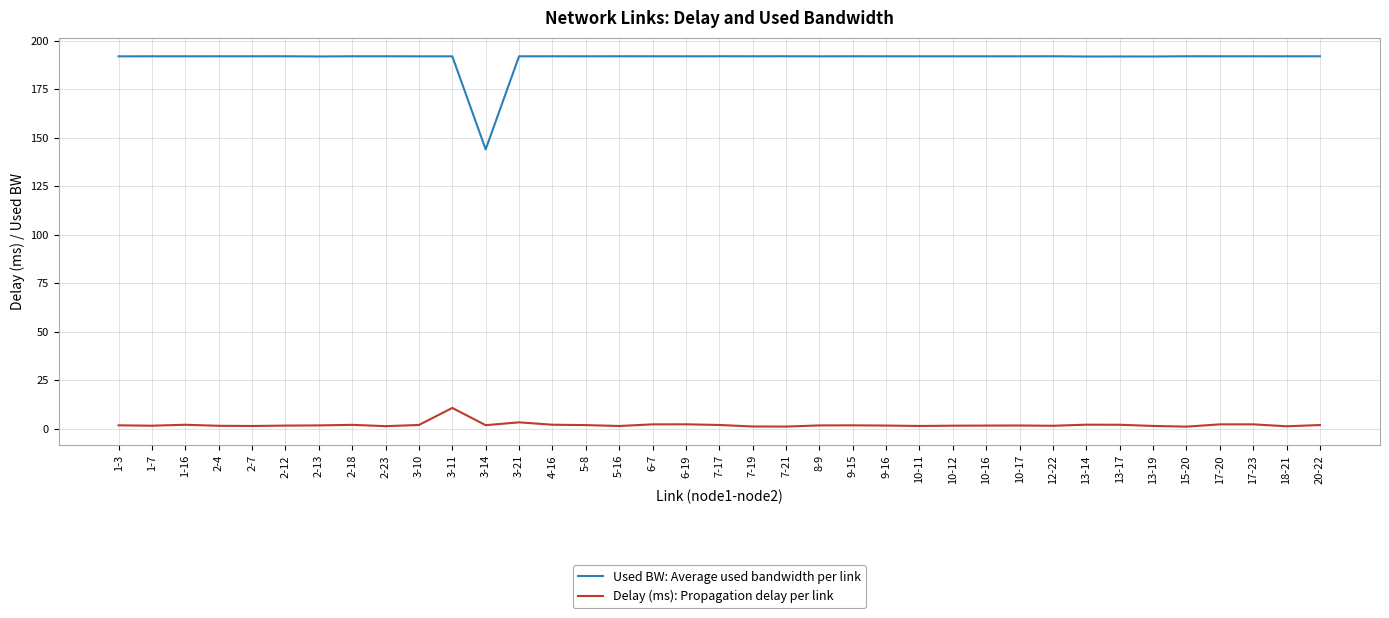

What are all the series names shown in the legend?

Used BW: Average used bandwidth per link, Delay (ms): Propagation delay per link